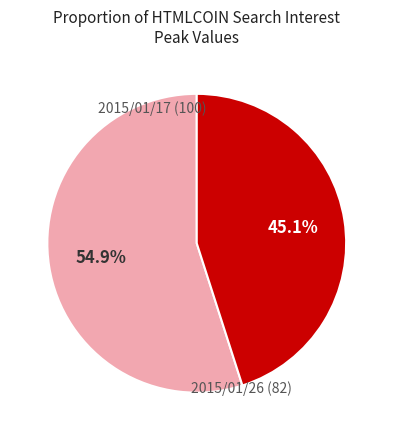

Is there a majority slice in this chart?

Yes